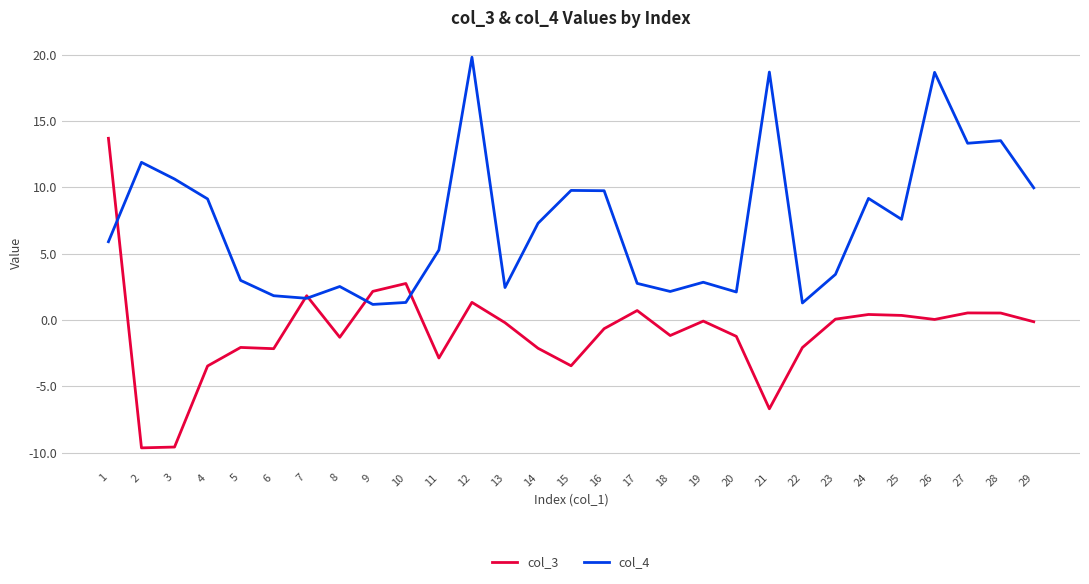

Is the value of col_4 at 8 greater than the value of col_3 at 5?

Yes